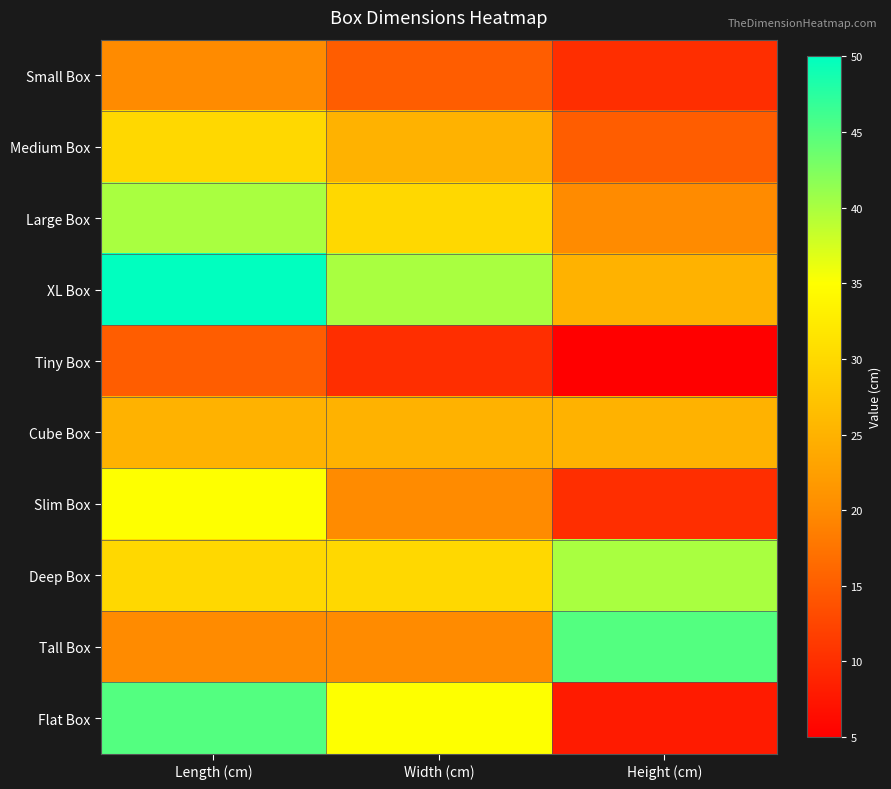

What is the total value across all series at Length (cm)?

310